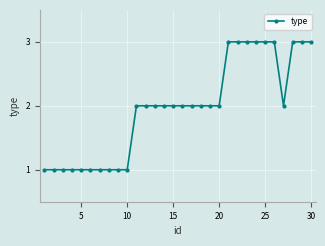

What is the sum of all values?

59